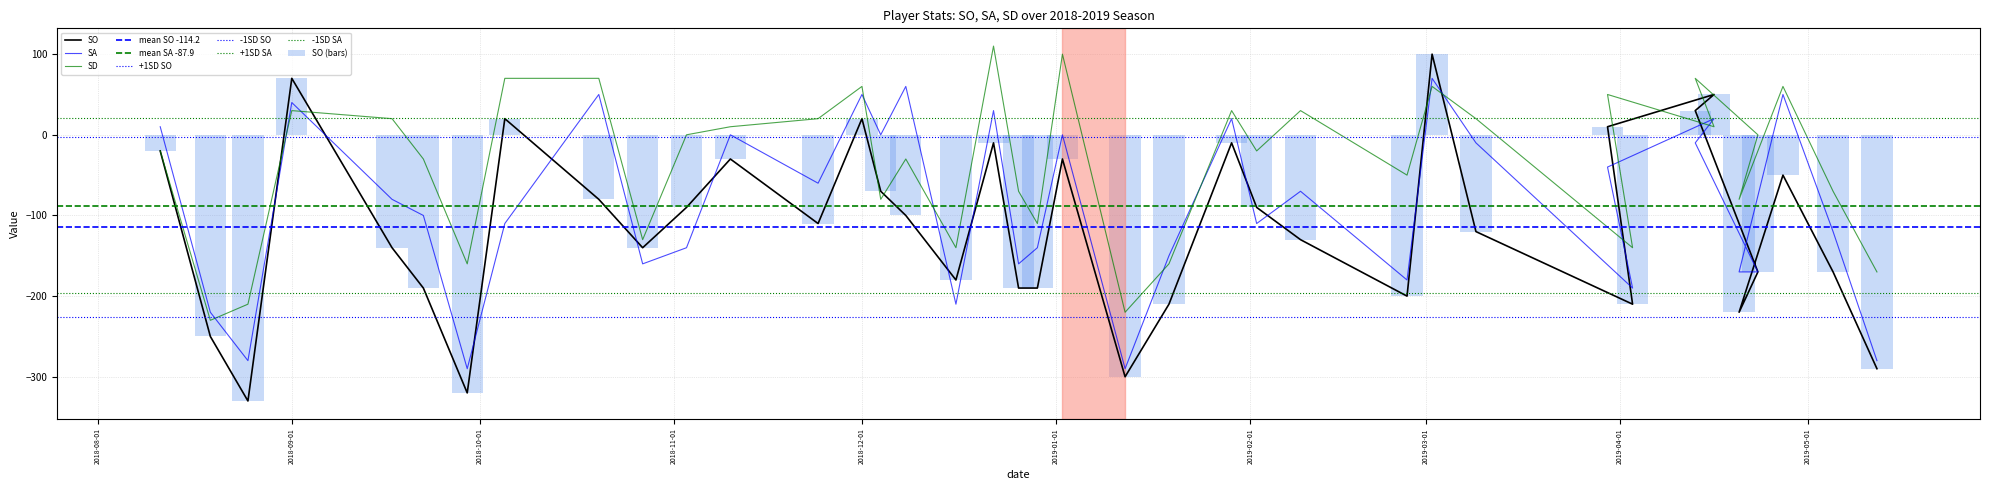

What is the sum of the SO values at 2019-03-02 and 2018-12-29?

-90